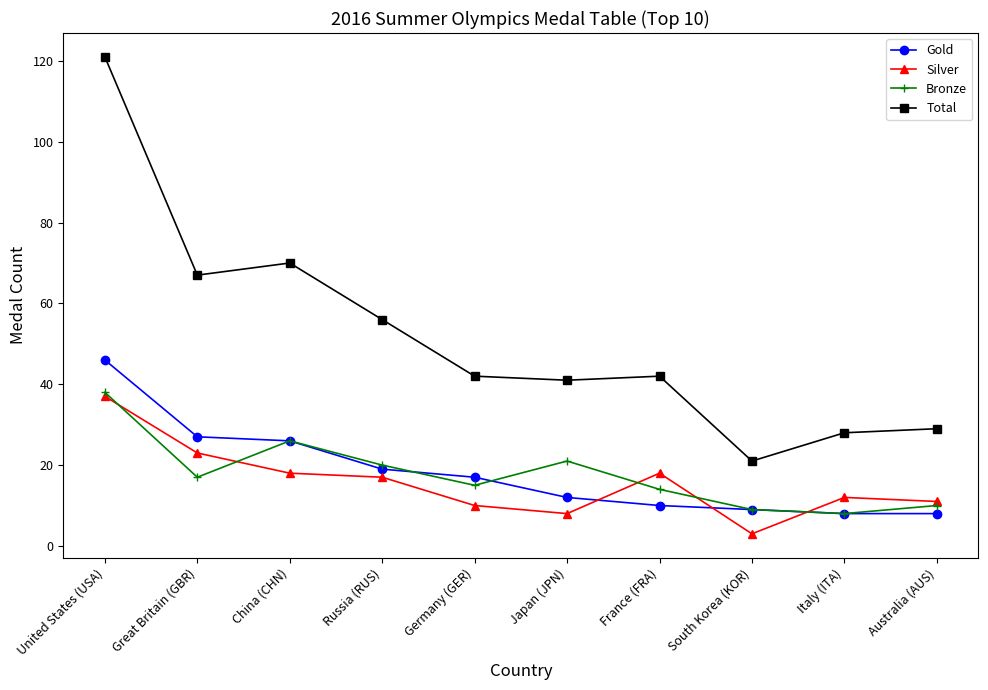

Which series changed the most between United States (USA) and Great Britain (GBR)?

Total